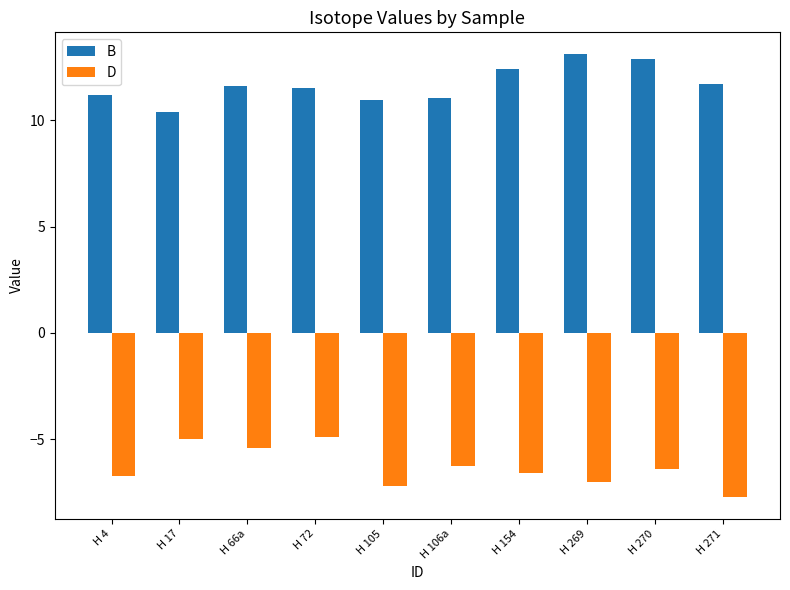

What is the smallest value displayed?

-7.7